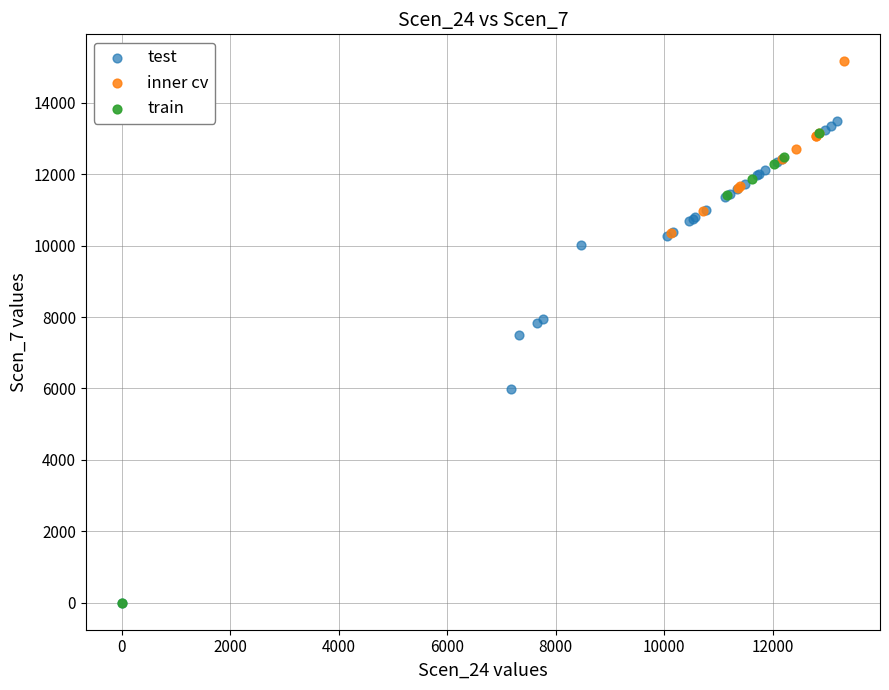

What are all the series names shown in the legend?

test, inner cv, train